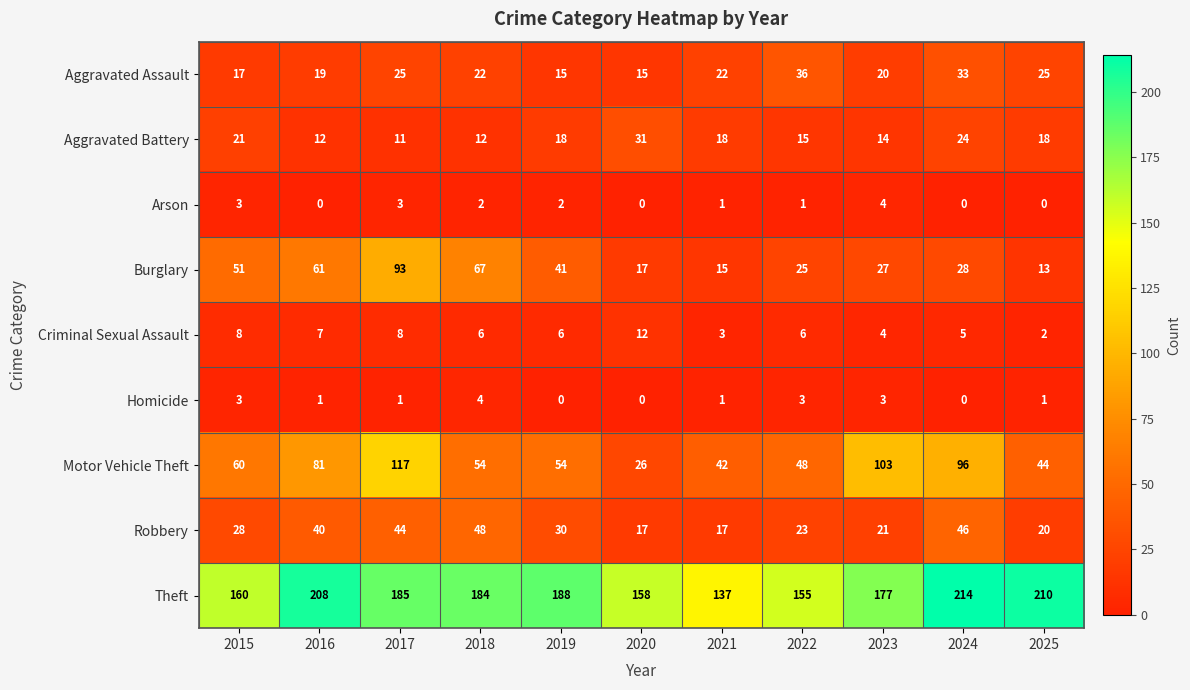

At how many categories does at least one series exceed 45?

11